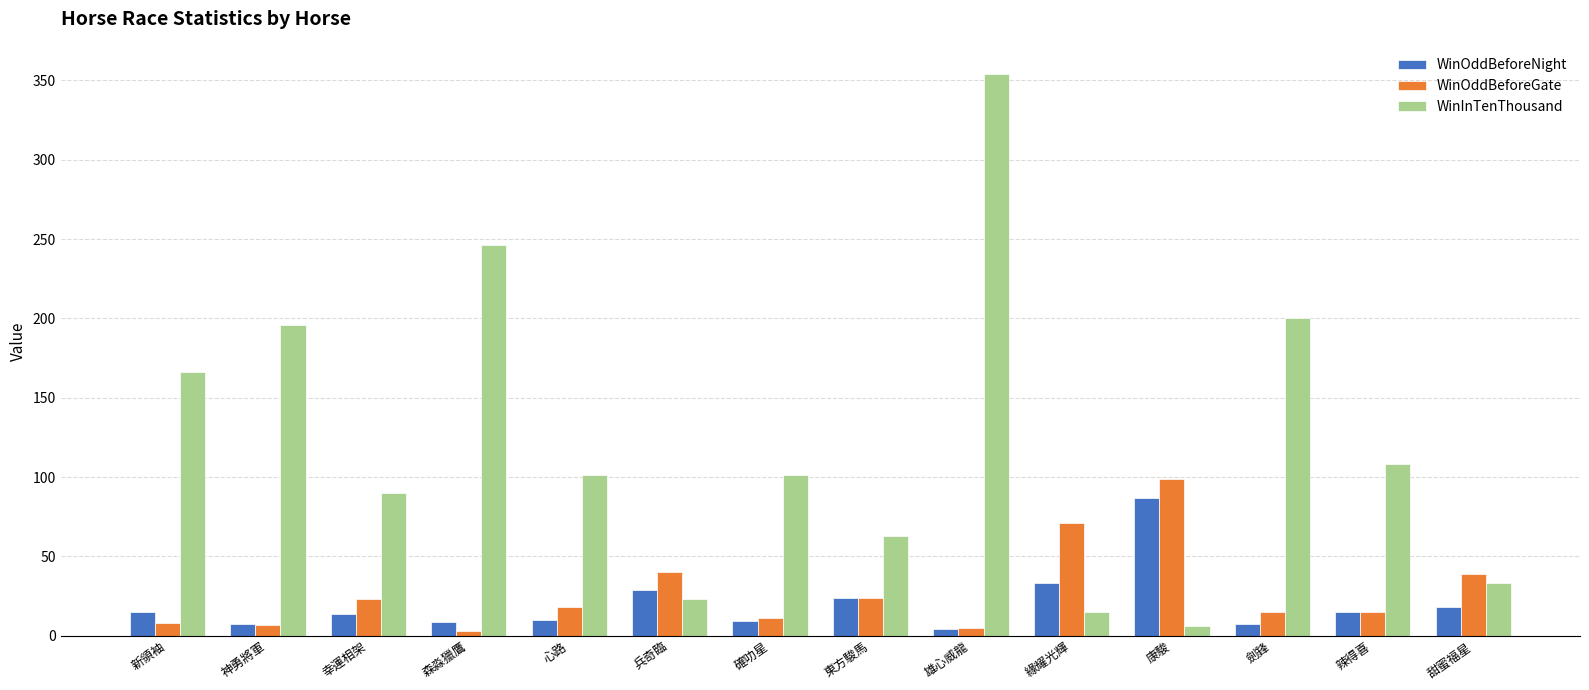

What is the label of the 6th bar from the left?

兵奇臨